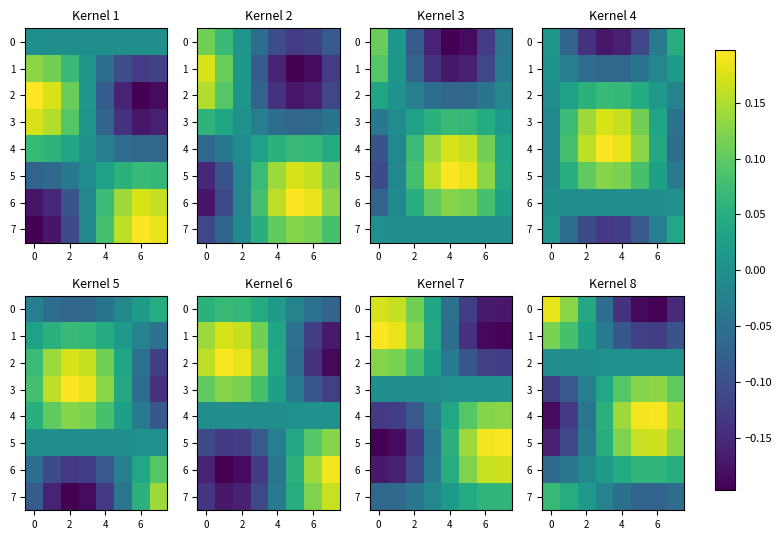

The 3 series shows -0.0 at 2. True or false?

True